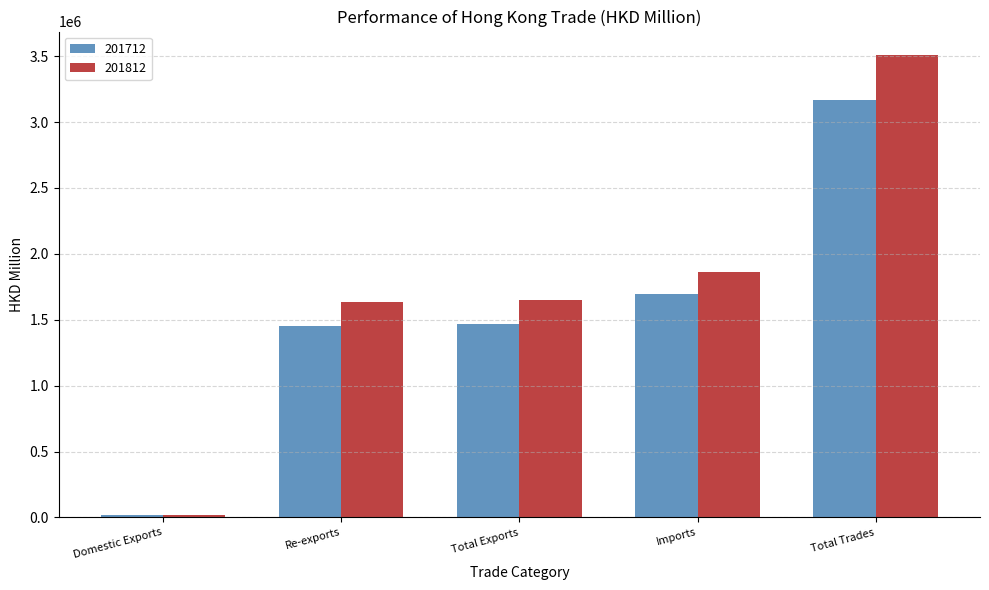

Is the value of 201812 at Total Exports greater than the value of 201712 at Domestic Exports?

Yes